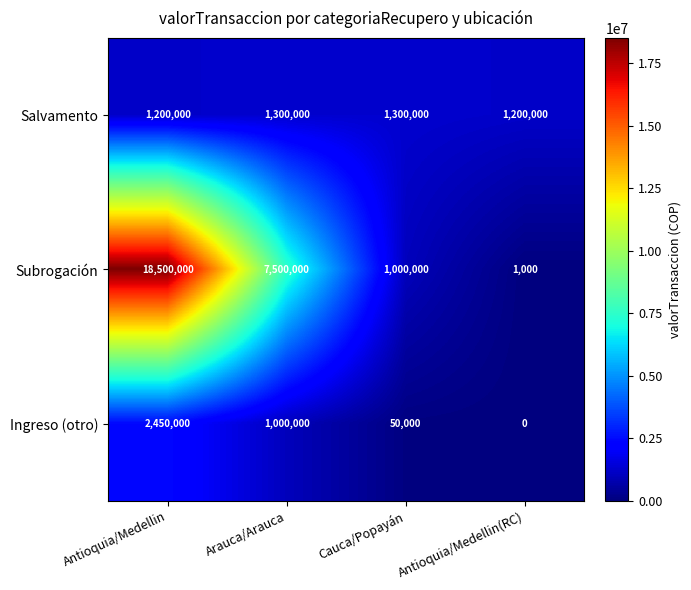

How many data points in Salvamento are less than 1300000?

2